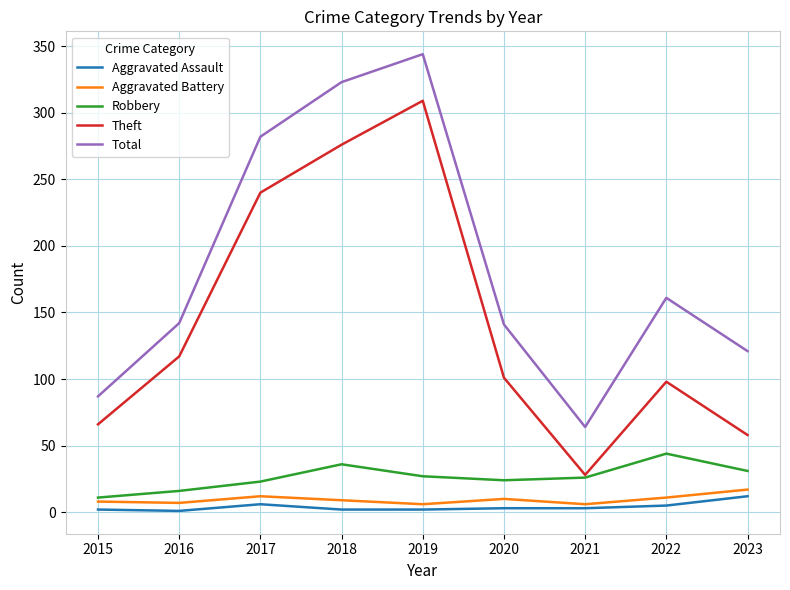

What is the spread (max minus min) of values at 2019?

342